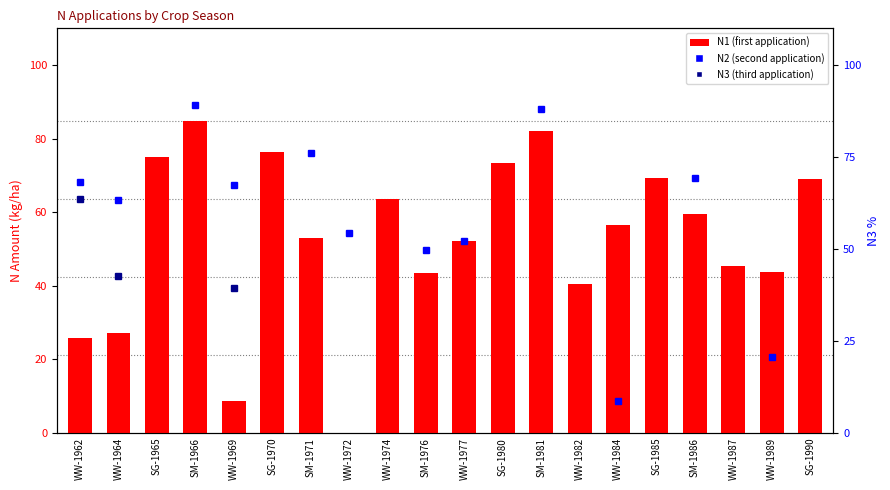

How many bars are there in total?

20